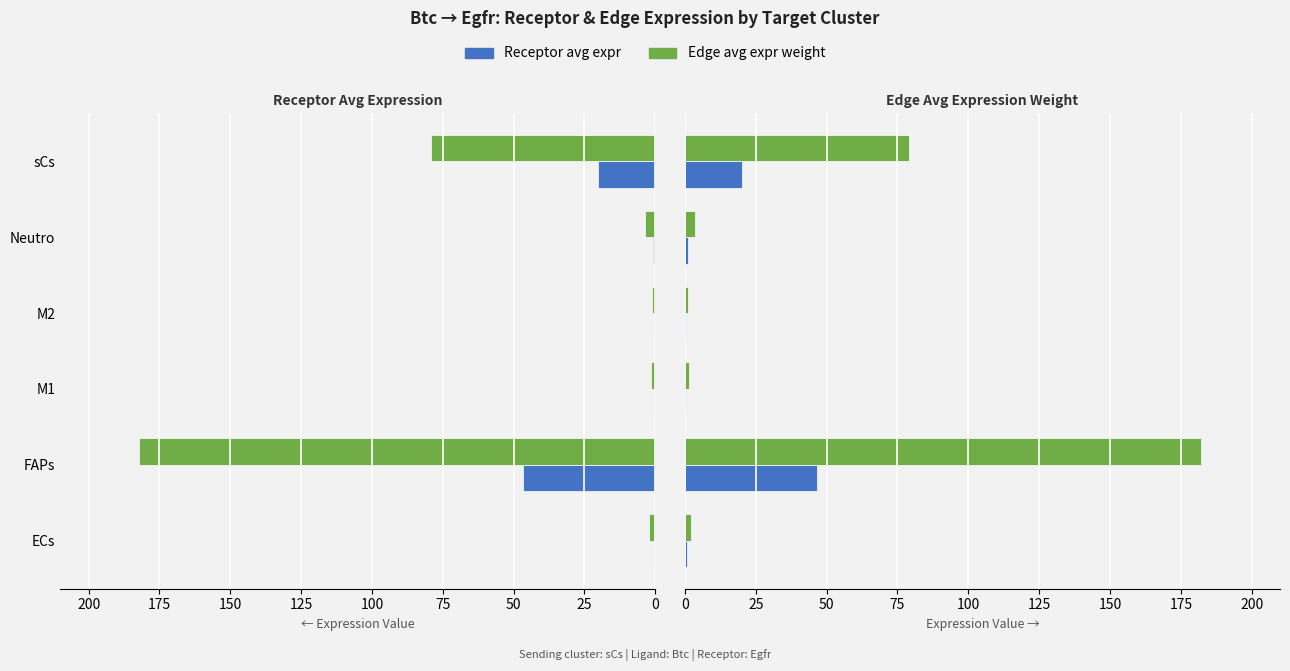

What is the lowest value of the Edge avg expr weight series?

1.1